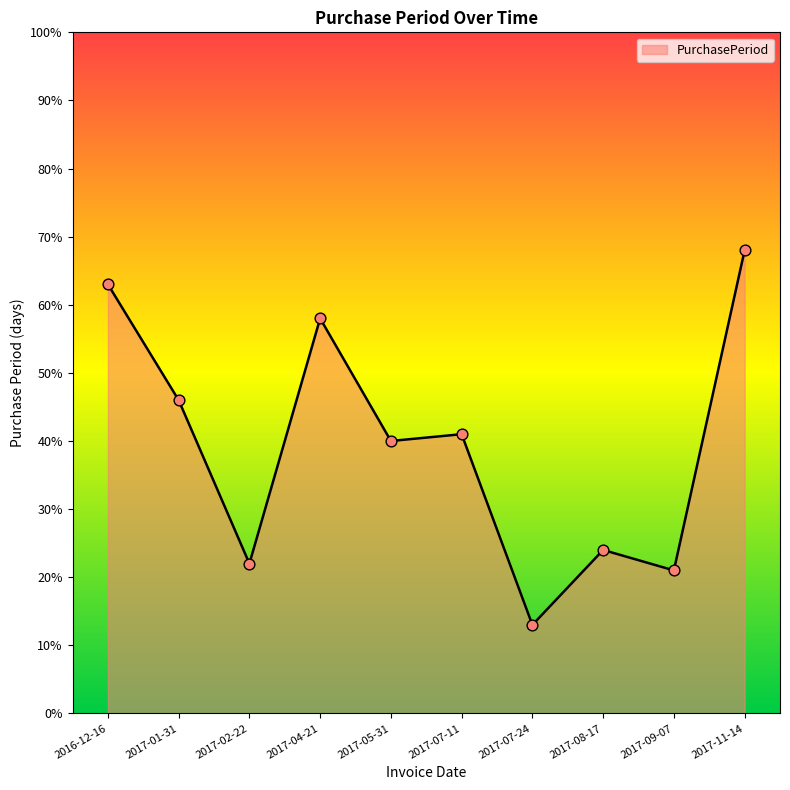

Approximately how many times larger is the value at 2017-11-14 compared to 2017-09-07?

3.2